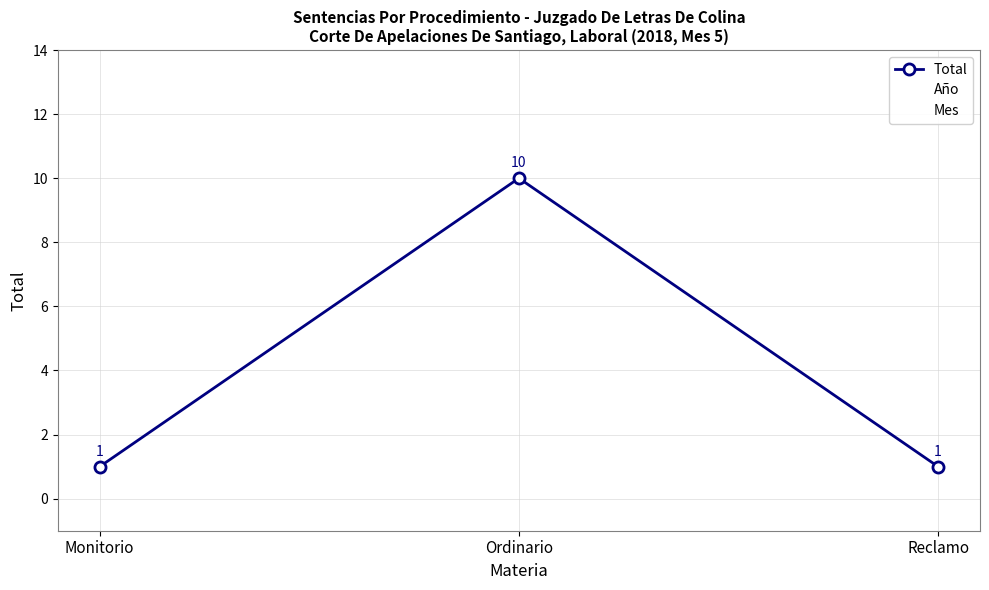

The Total series shows 10 at Ordinario. True or false?

True